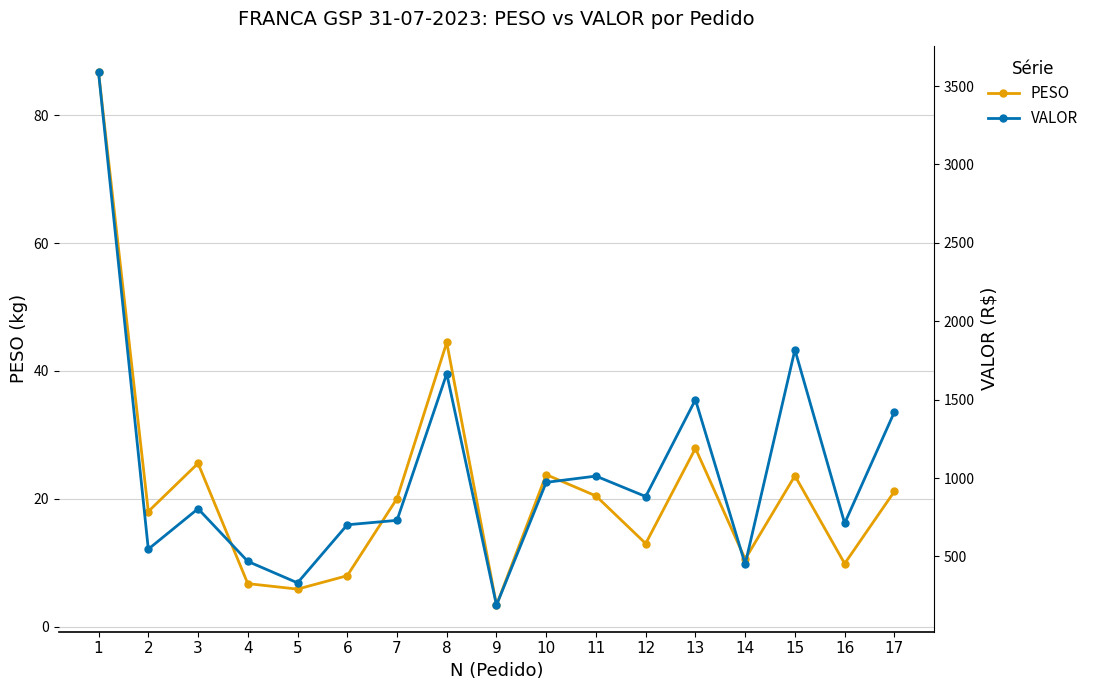

Does the chart display data point markers on the line(s)?

Yes